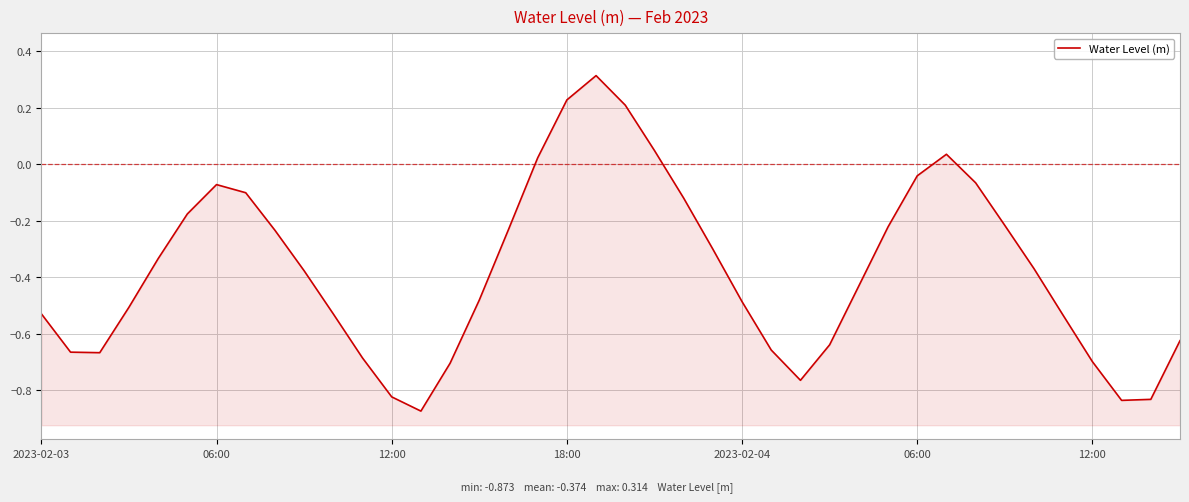

How many positive values are there?

6